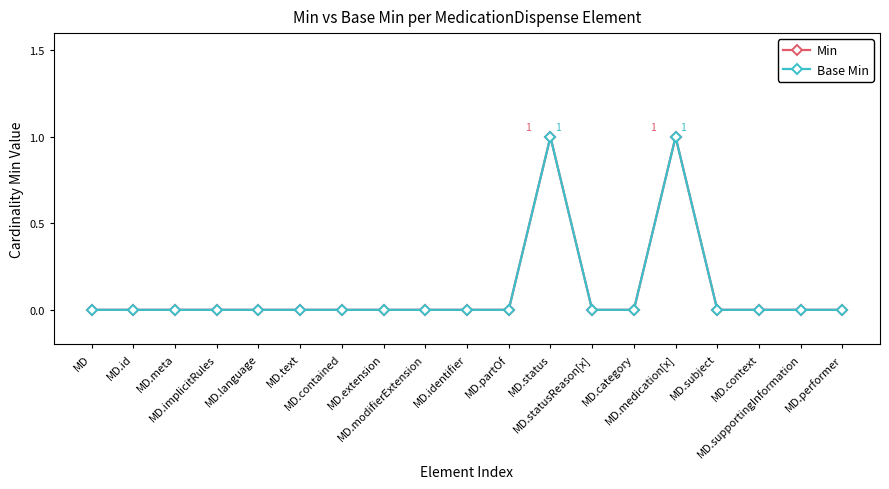

Does the chart have visible grid lines?

No